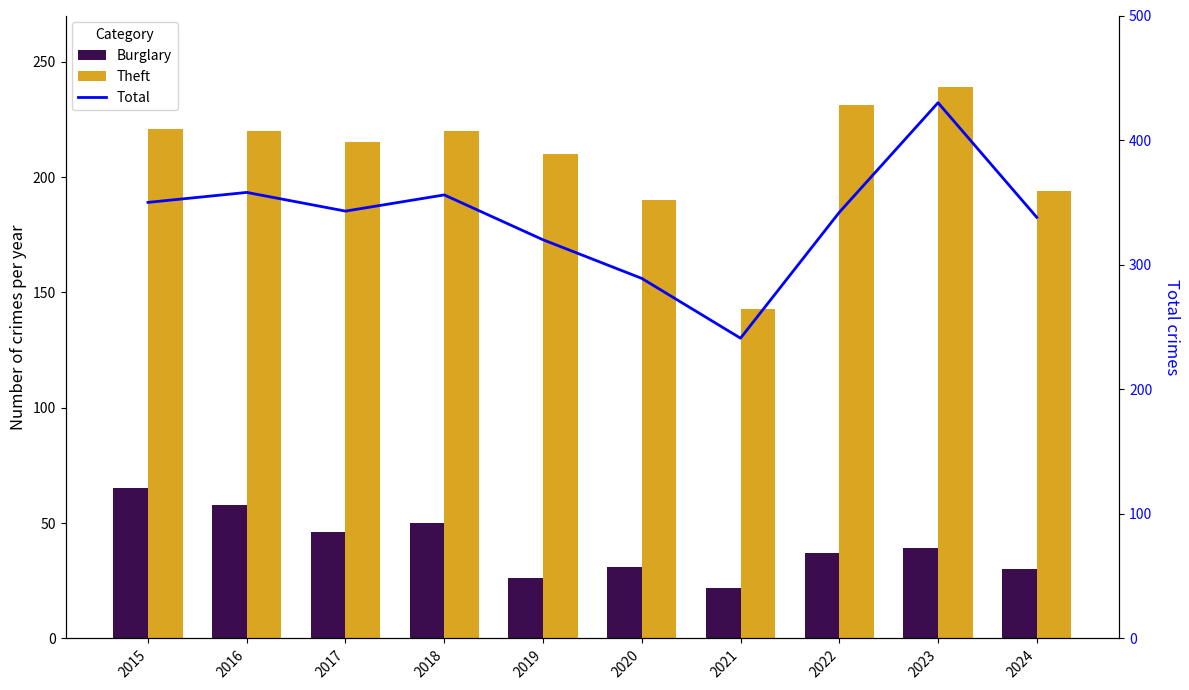

The value of Burglary at 2016 is 35. True or false?

False